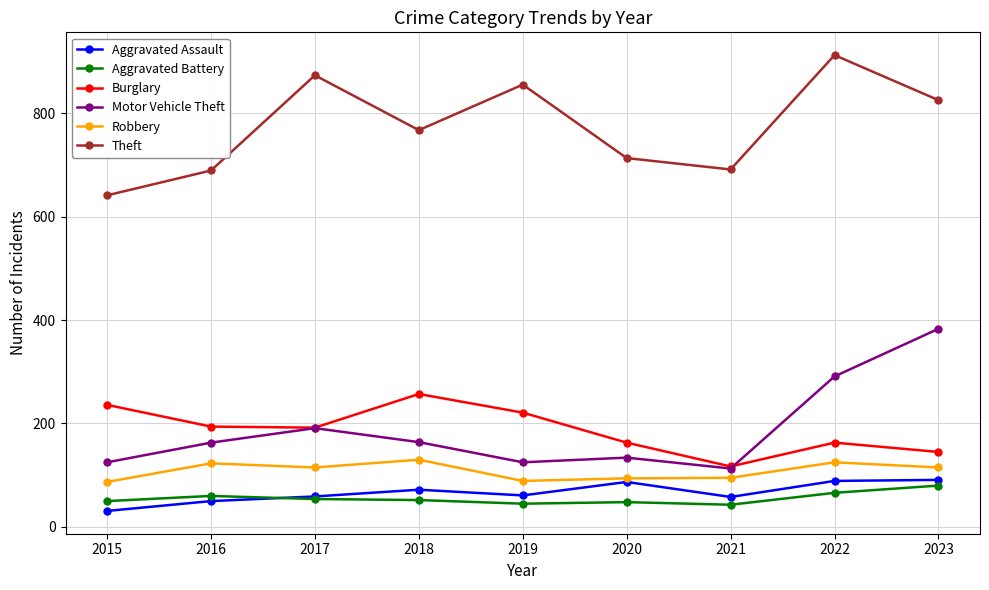

What is the value of the Motor Vehicle Theft point at the 7th from the left?

113